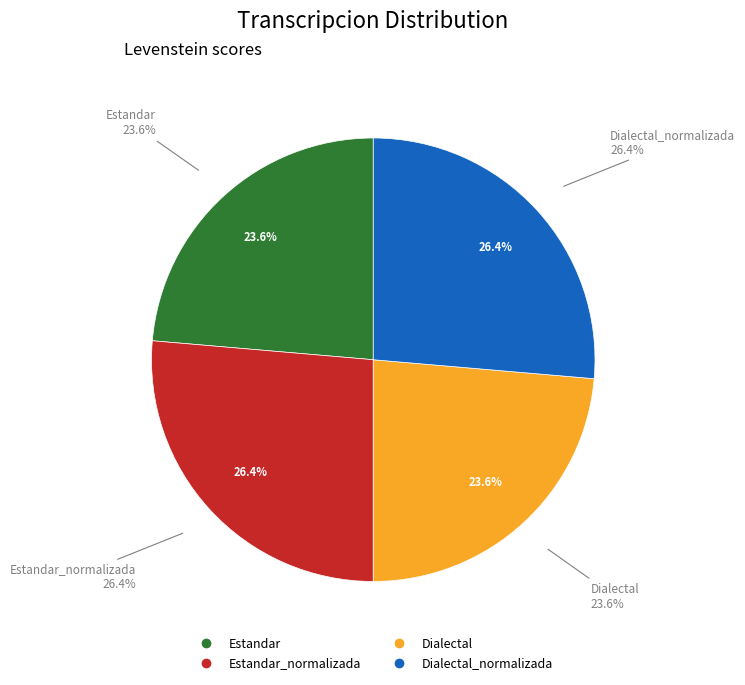

Count the number of slices in the pie.

4